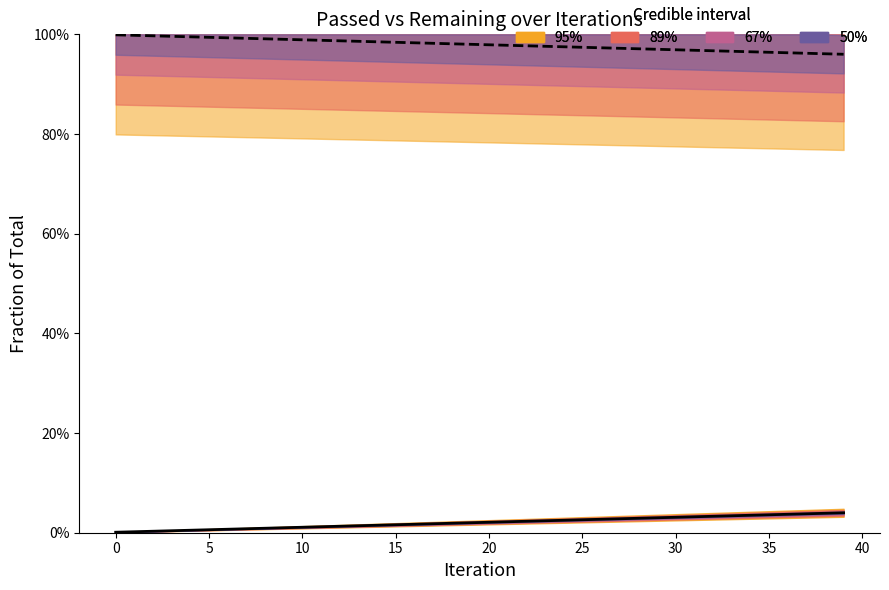

Does the chart have visible grid lines?

No